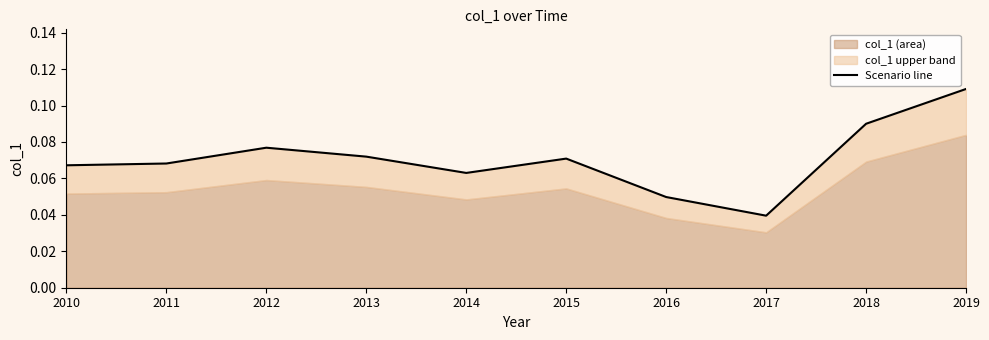

What is the difference between the maximum and minimum values?

0.1